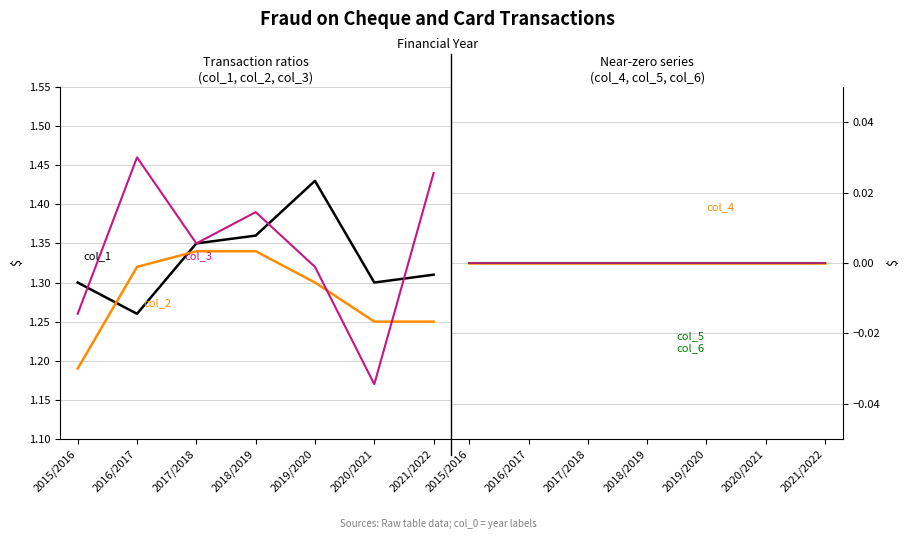

Count the number of data series in this chart.

6